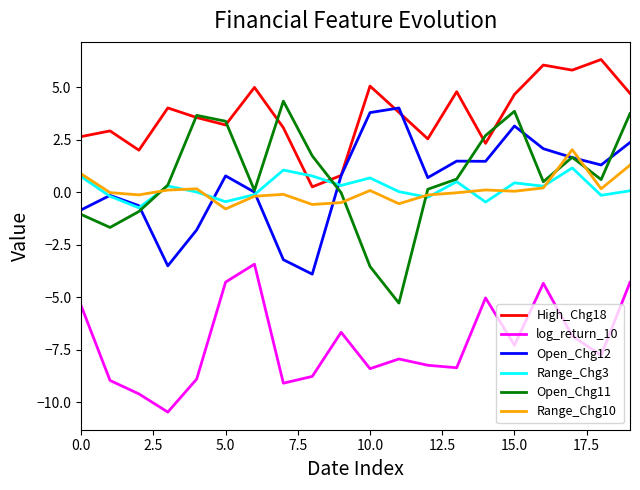

True or false: High_Chg18 and Range_Chg10 cross at least once.

False